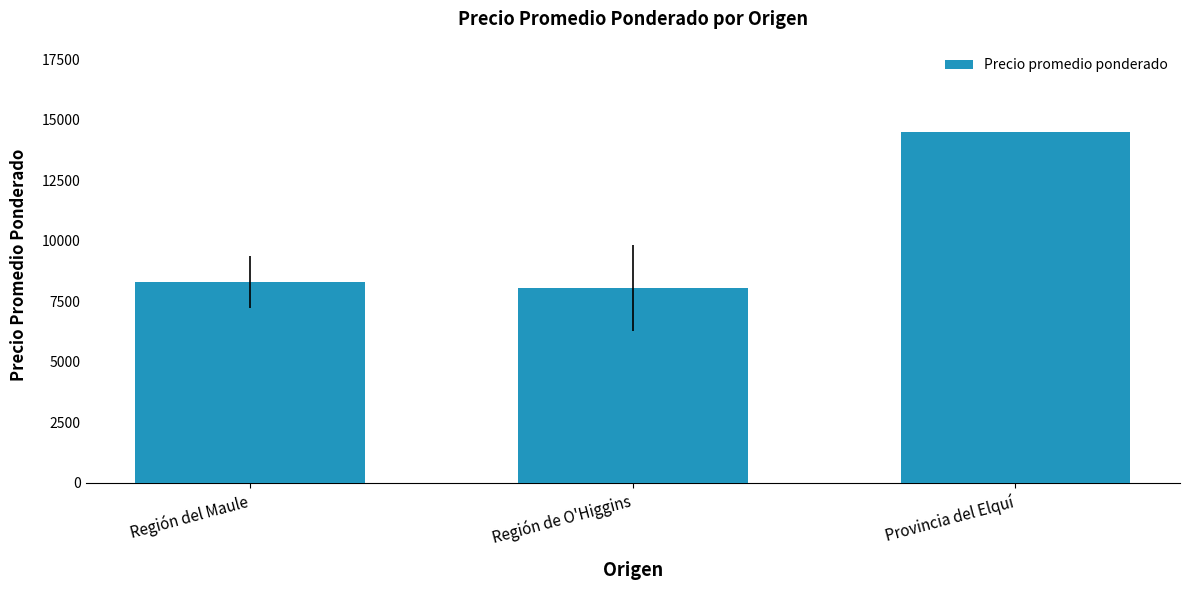

How many distinct data groups are displayed?

1